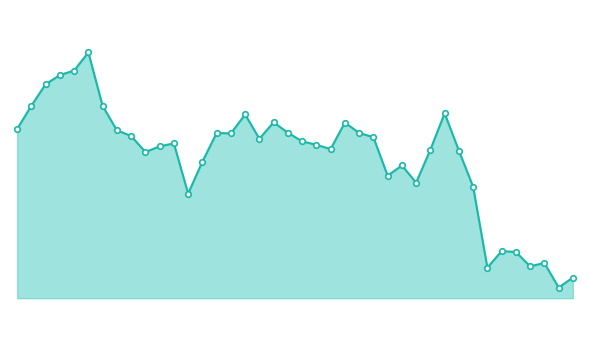

How many points are lower than both their immediate neighbors (excluding endpoints)?

10